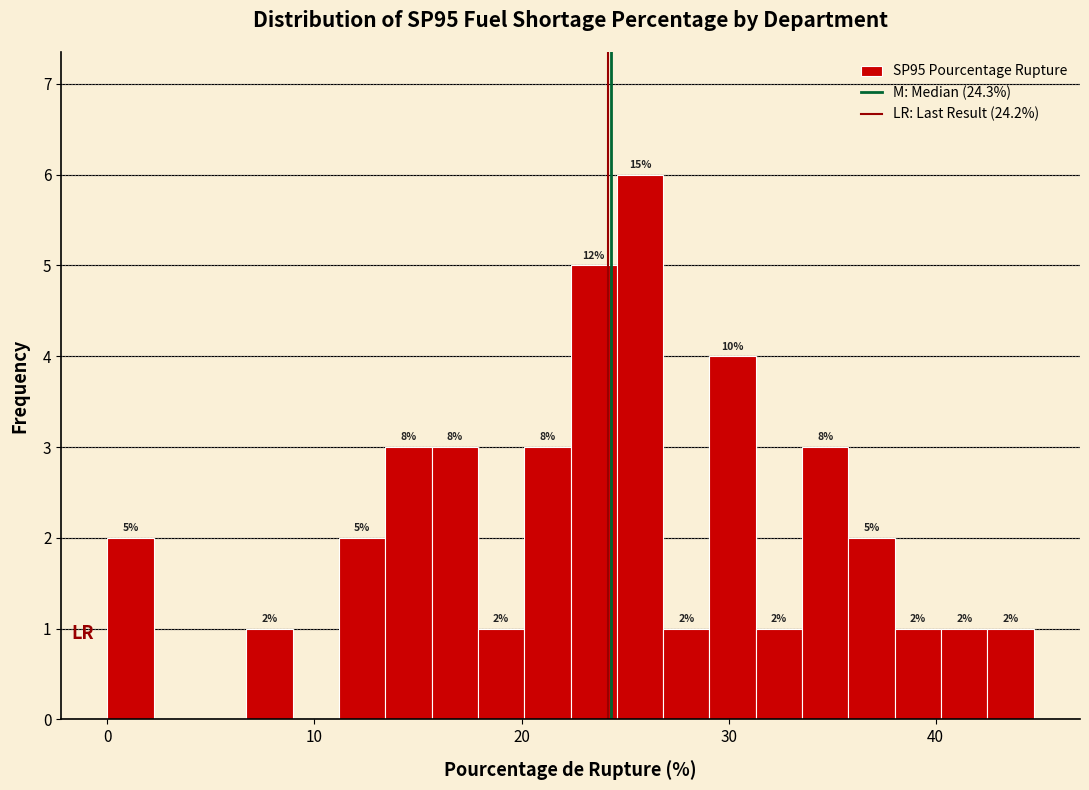

Read against the x-axis, roughly where is the centre of the tallest bar?

26